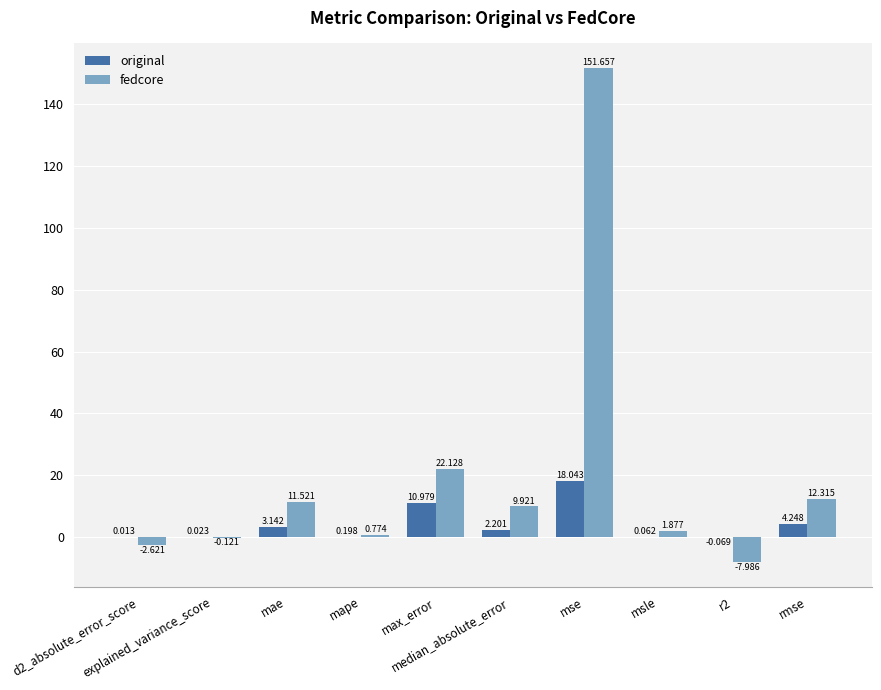

Which series has the largest total across all categories?

fedcore